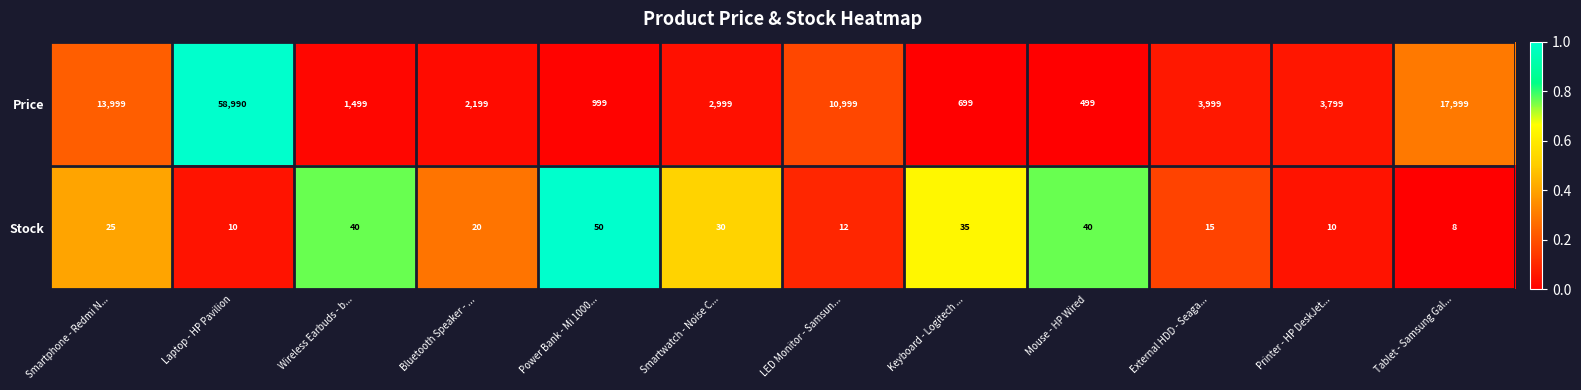

Which series has the largest range (max minus min)?

Price